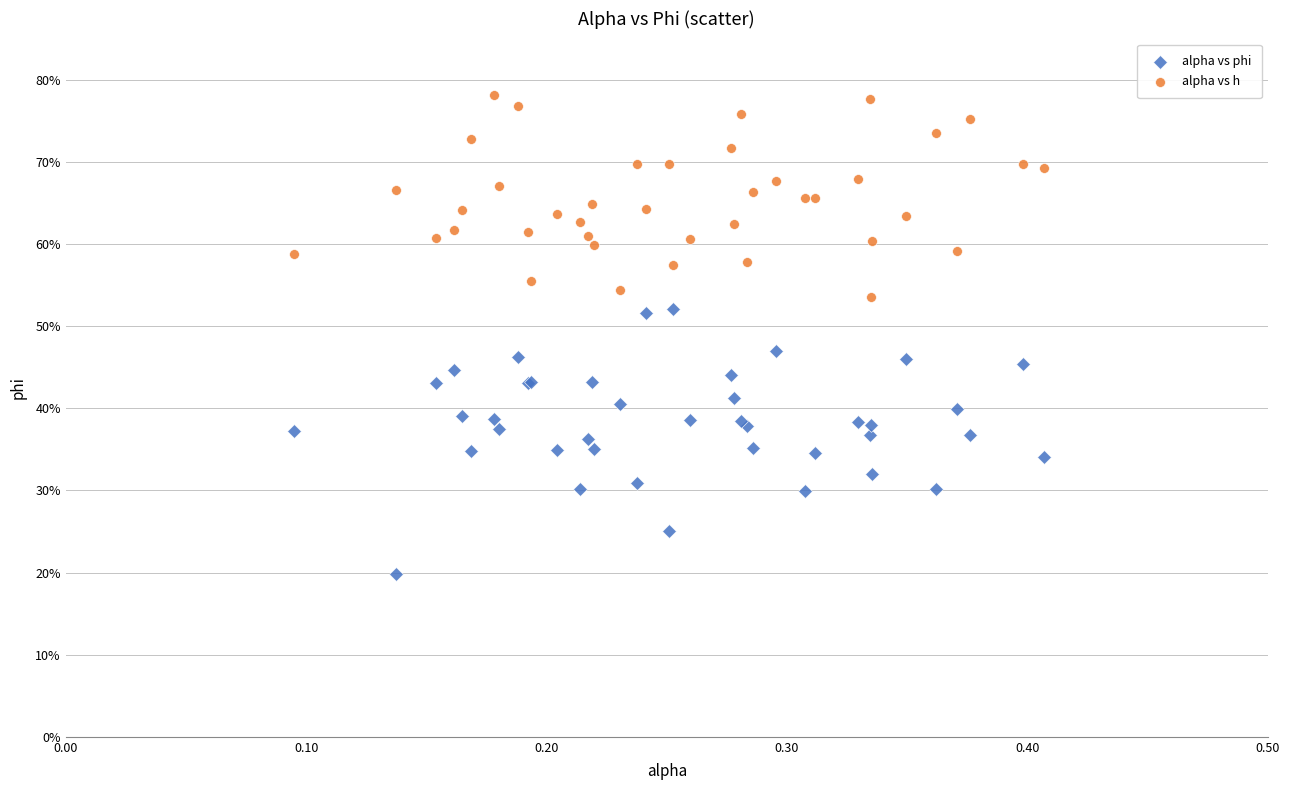

What are all the series names shown in the legend?

alpha vs phi, alpha vs h